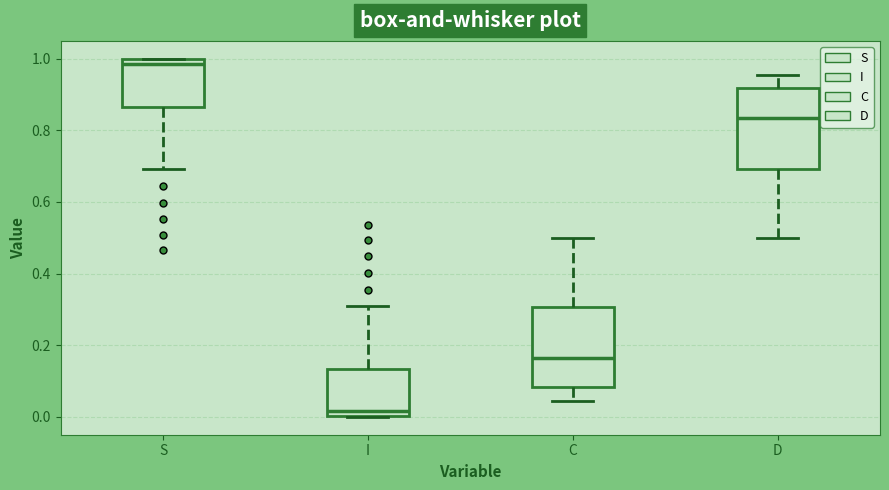

Reading left to right, read every box against the y-axis: the position of its median line, the range the box covers, and the ends of its whiskers. The values are not printed on the chart, so give them approximately, as read against the axis.

S: median 0.98, box 0.86 to 1.00, whiskers 0.70 to 1.00
I: median 0.02, box 0.00 to 0.14, whiskers 0.00 to 0.30
C: median 0.16, box 0.08 to 0.30, whiskers 0.04 to 0.50
D: median 0.84, box 0.70 to 0.92, whiskers 0.50 to 0.96